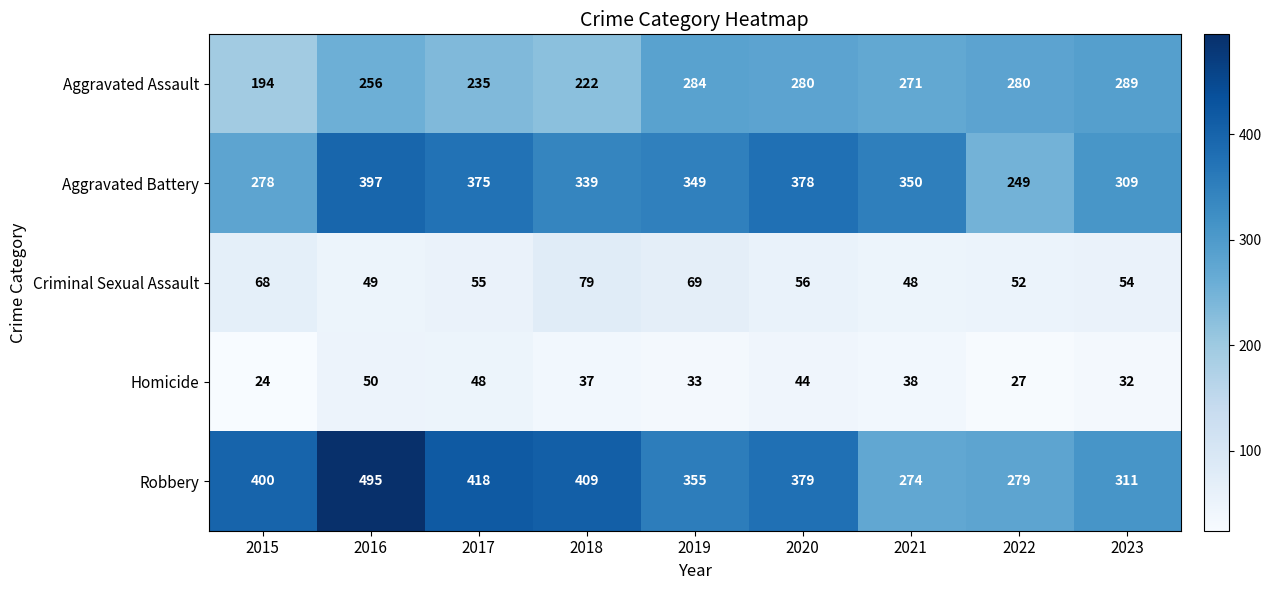

What is the total value across all series at 2017?

1131